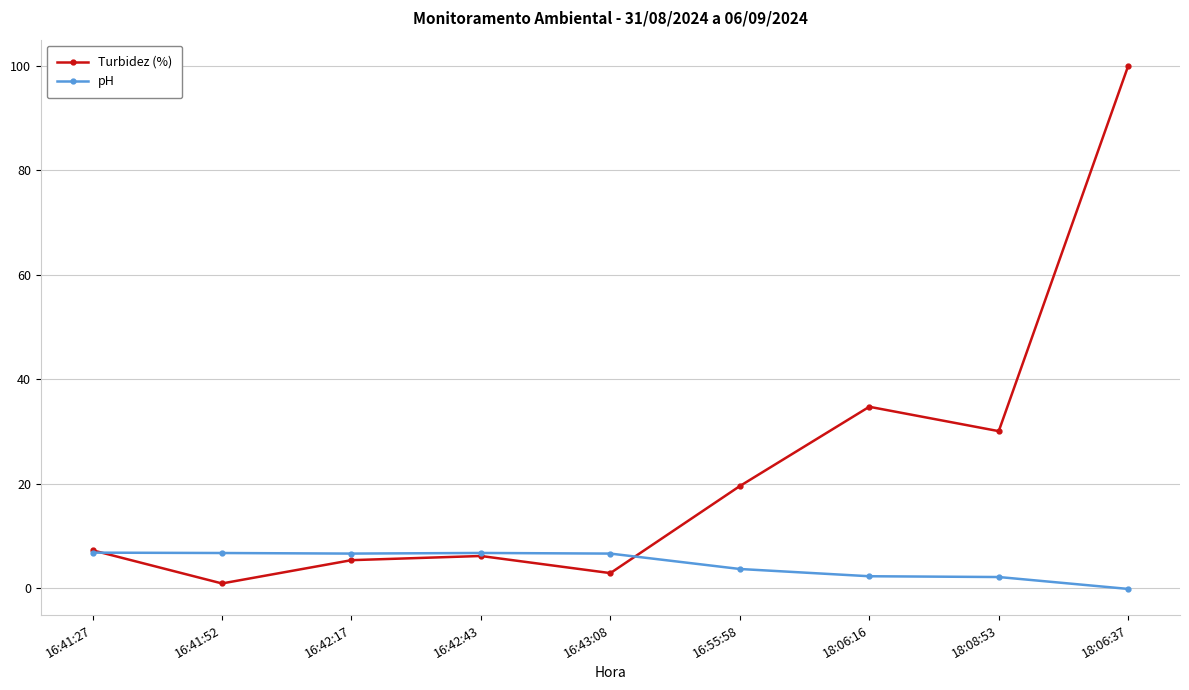

What are all the series names shown in the legend?

Turbidez (%), pH